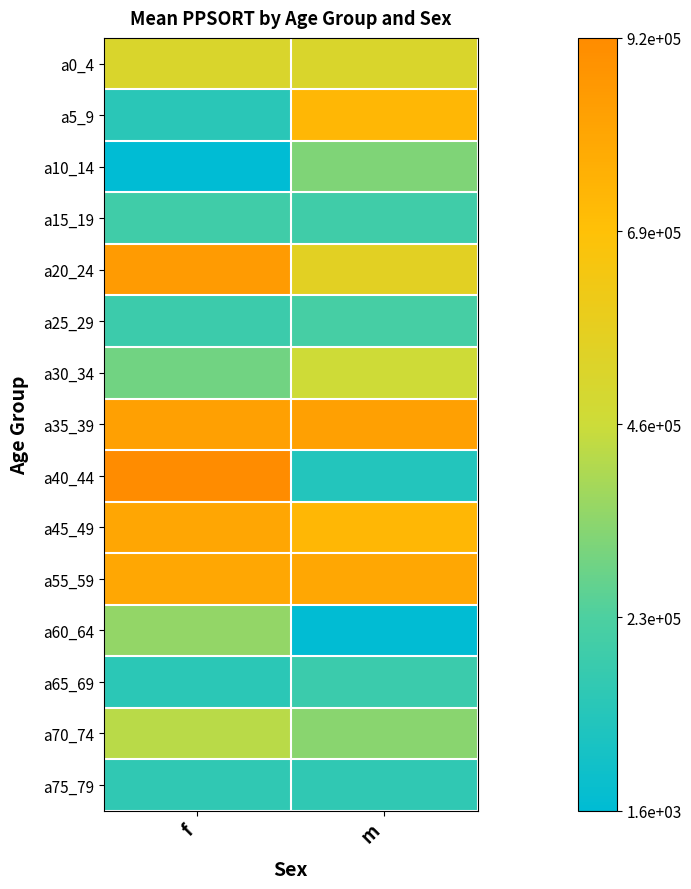

At how many categories does at least one series exceed 413050?

2